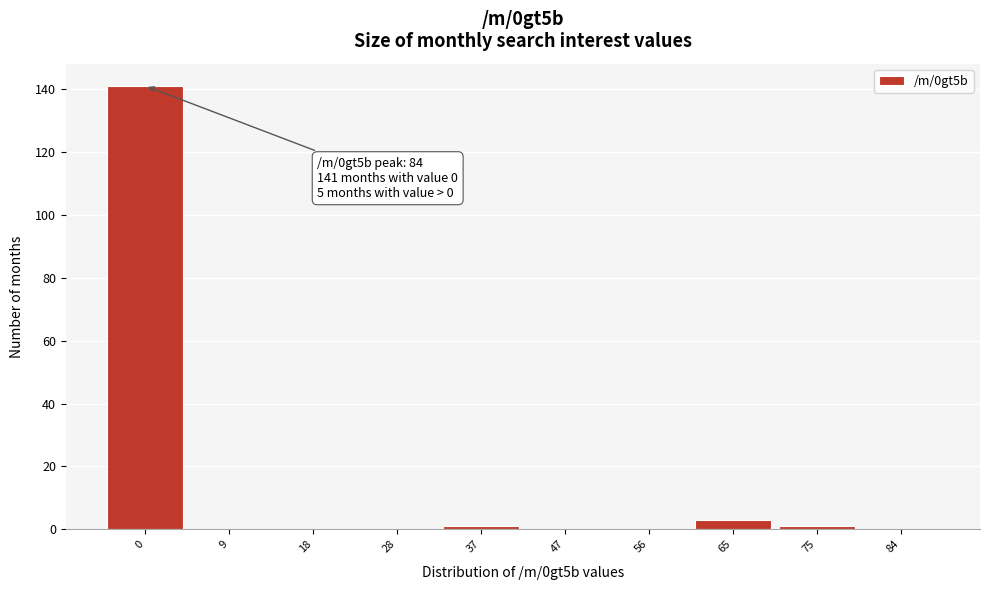

Reading left to right, list all the values displayed in this chart.

0=141	9=0	18=0	28=0	37=1	47=0	56=0	65=3	75=1	84=0